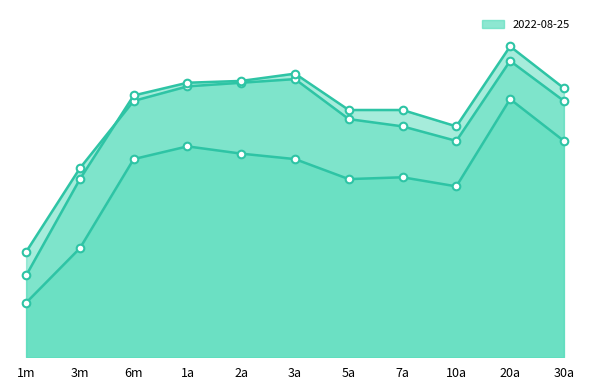

Is the value of 2022-07-27 at 5a greater than the value of 2022-08-24 at 6m?

No